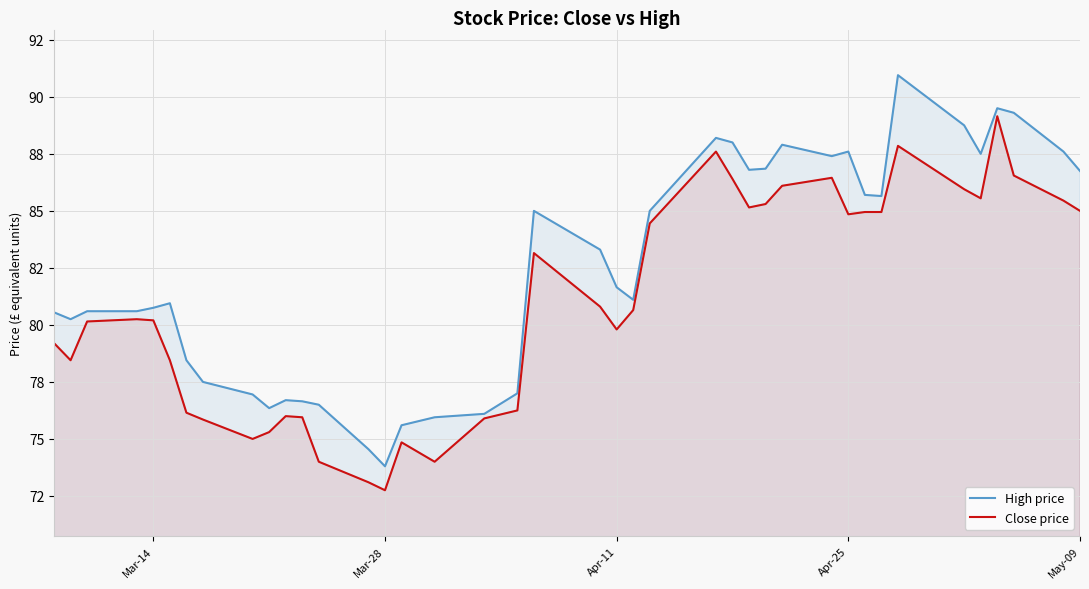

The Close price series shows 151.2 at 38. True or false?

False